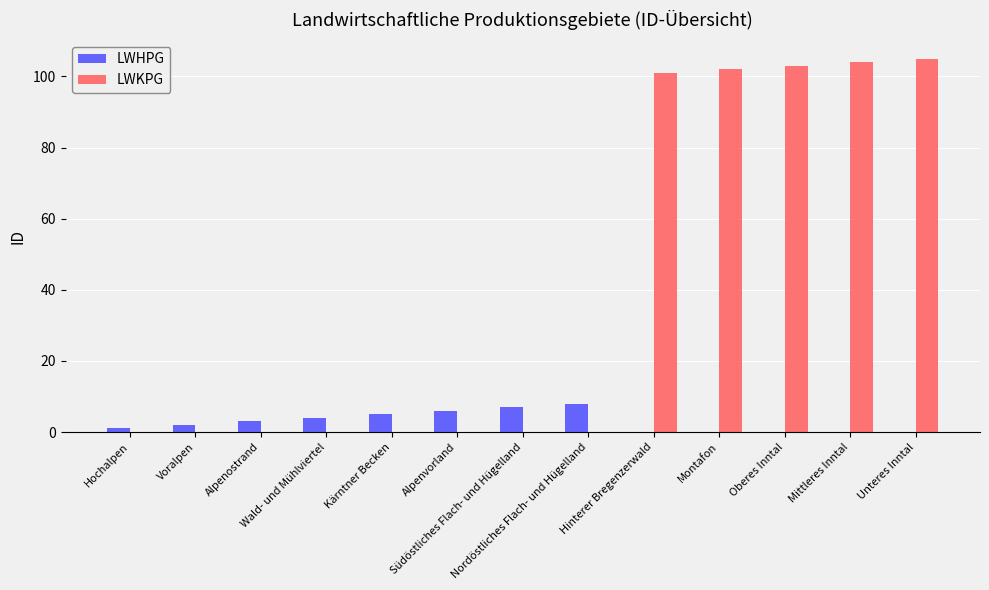

Reading right to left, what are all the values shown in this chart?

LWHPG: 0	0	0	0	0	8	7	6	5	4	3	2	1
LWKPG: 105	104	103	102	101	0	0	0	0	0	0	0	0